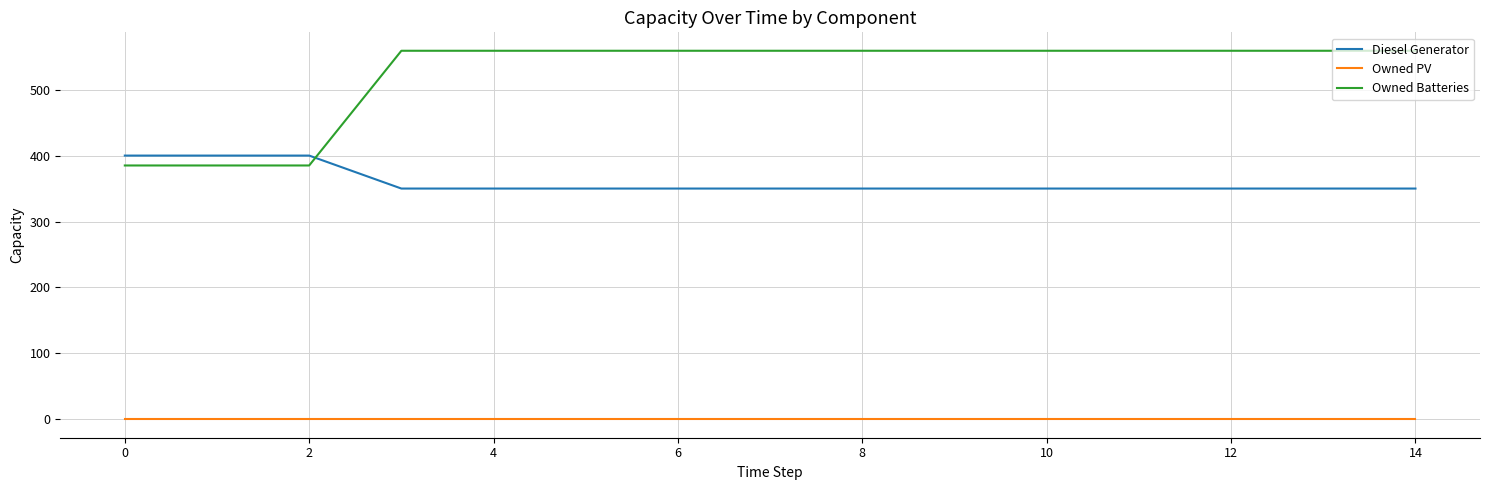

Which series has the largest range (max minus min)?

Owned Batteries